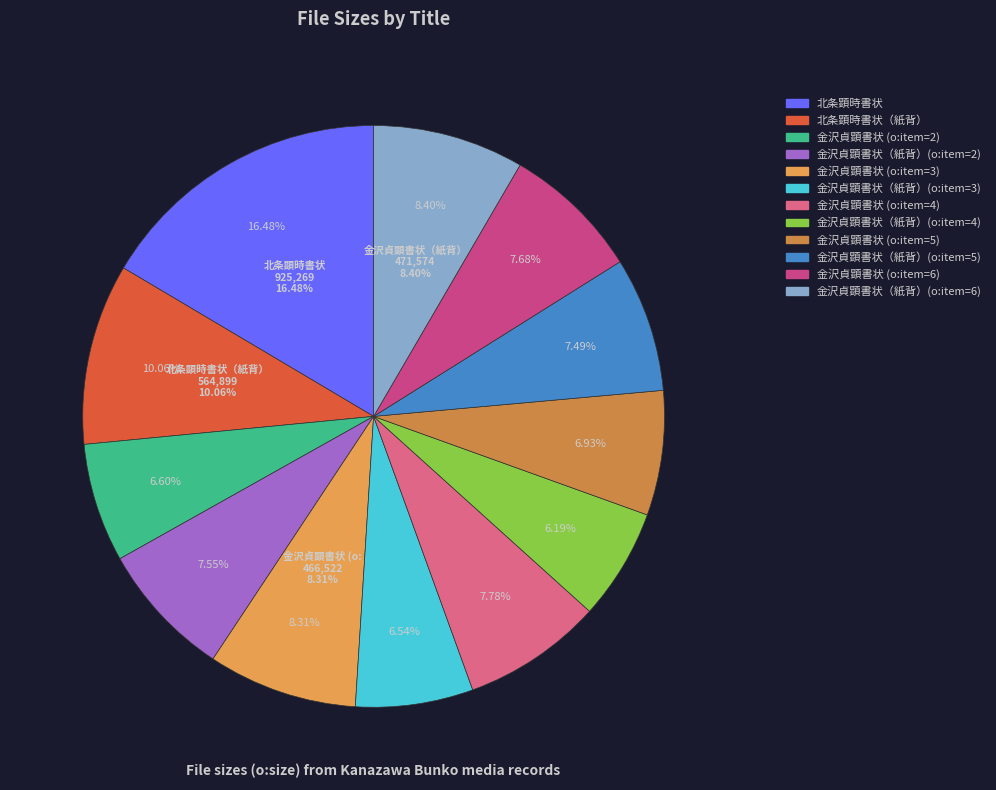

To the nearest percent, what percentage of the pie is 金沢貞顕書状（紙背）(o:item=3)?

7%